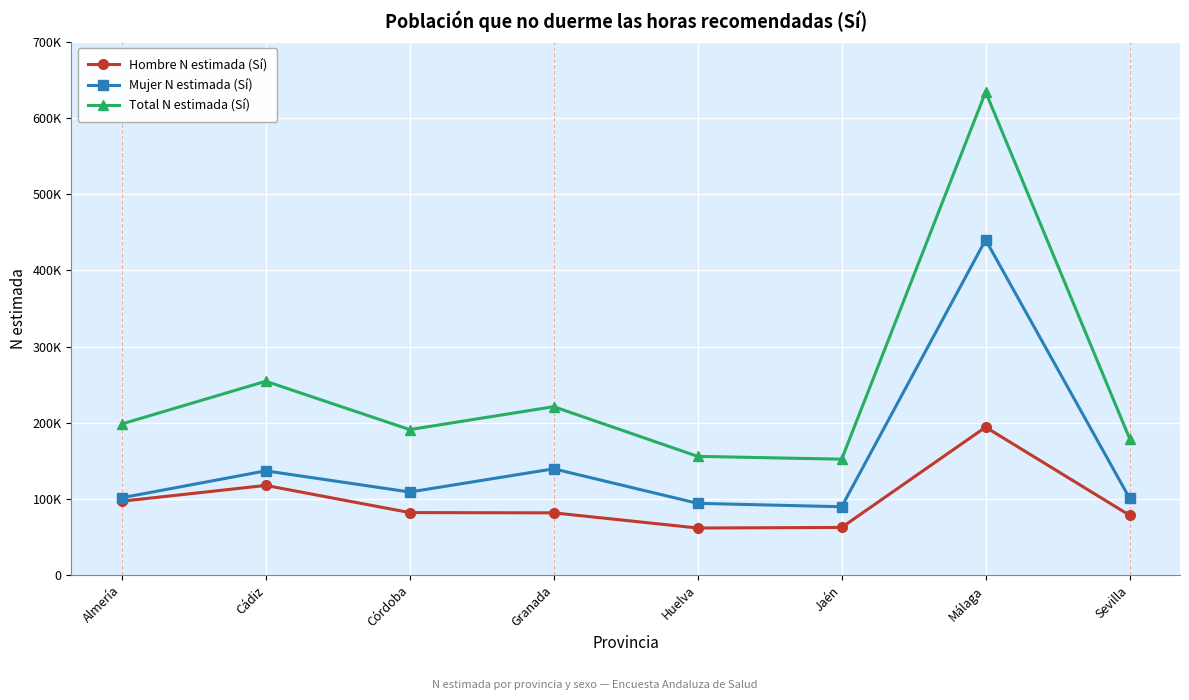

Is the value of Mujer N estimada (Sí) at Málaga greater than the value of Total N estimada (Sí) at Granada?

Yes